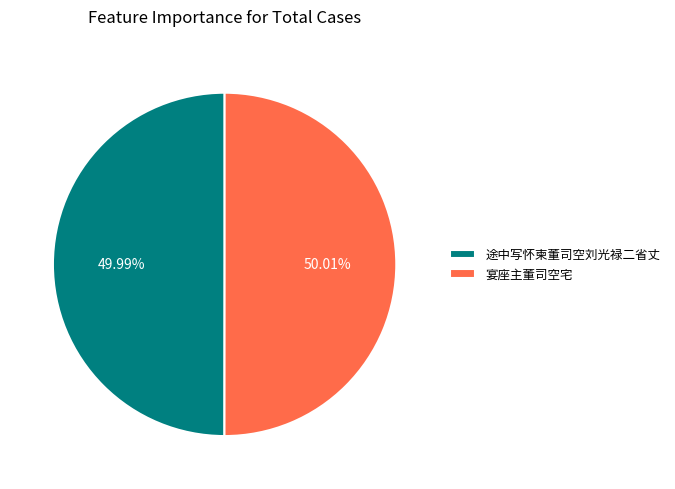

Do 途中写怀柬董司空刘光禄二省丈 and 宴座主董司空宅 together represent more than half of the pie?

Yes